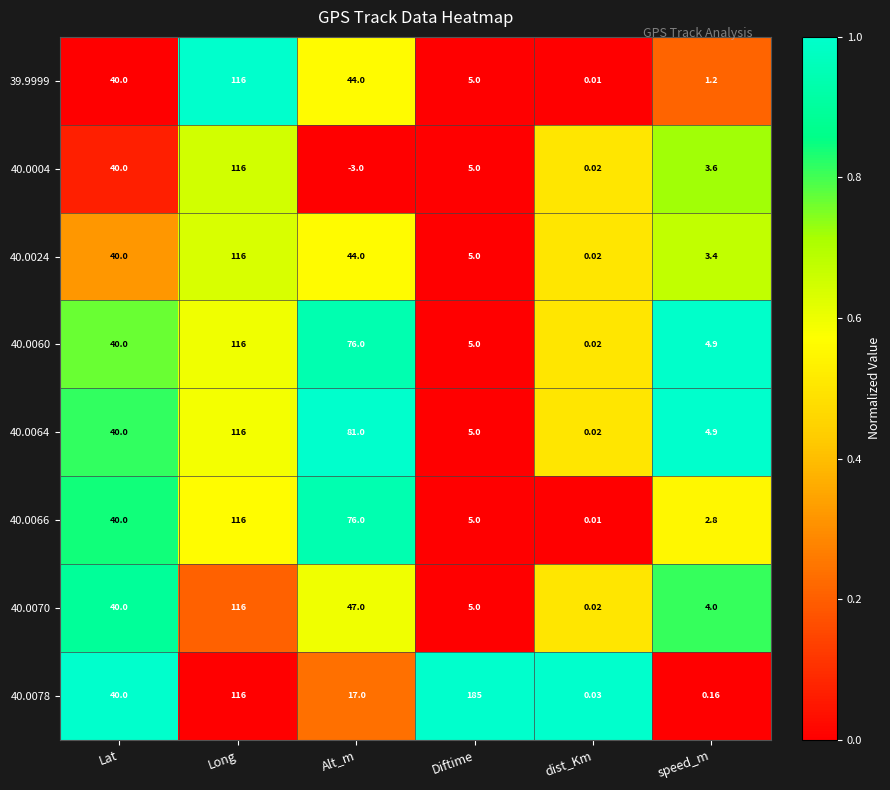

At which category is the sum across all series the highest?

Long